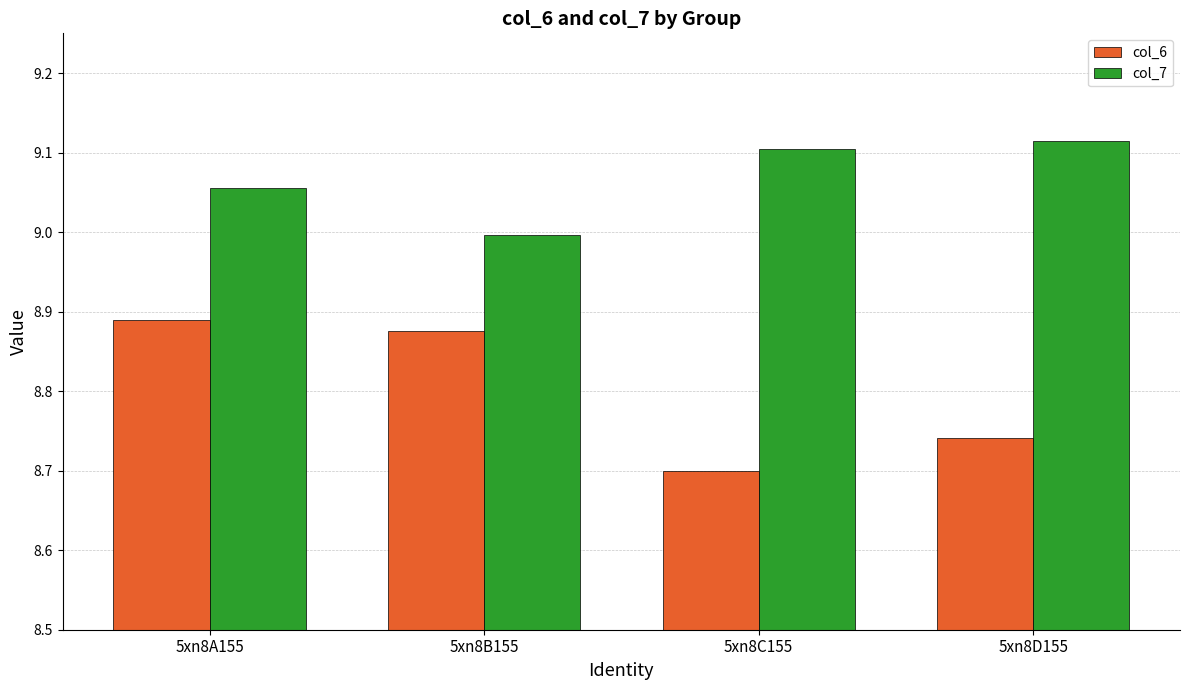

At which label does col_6 reach its peak?

5xn8A155